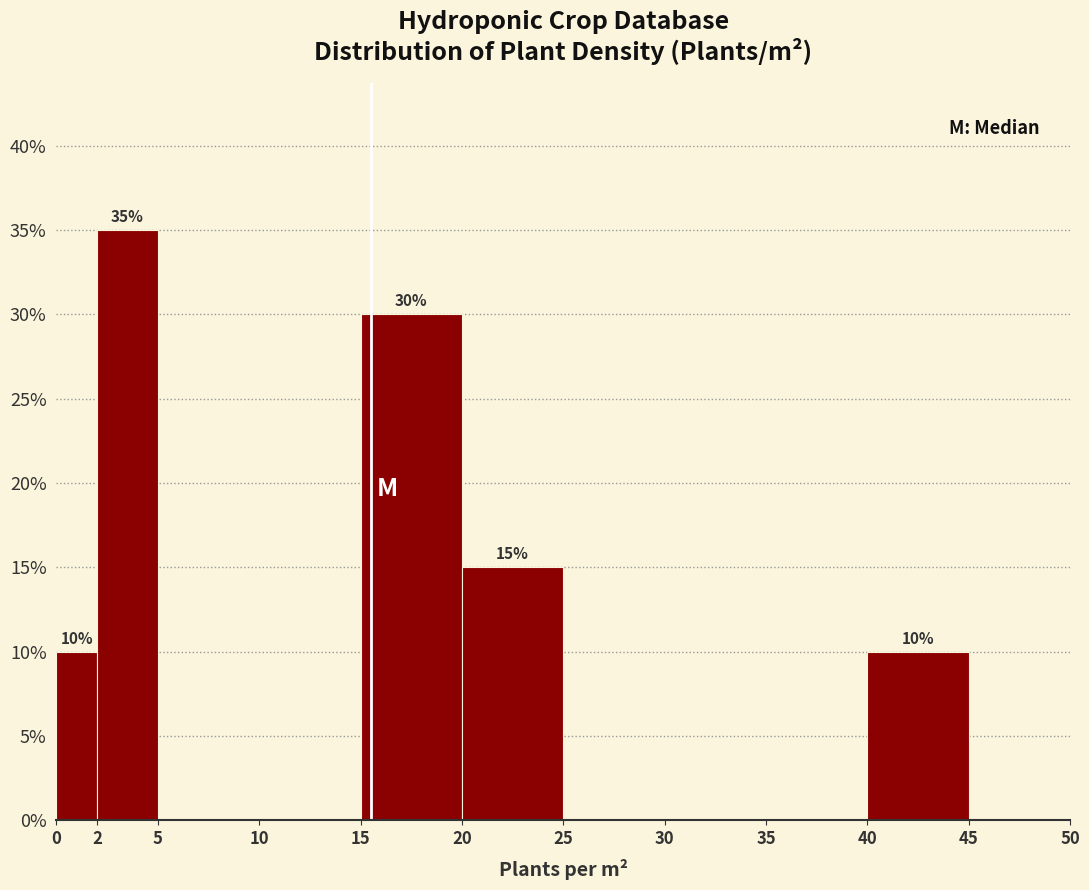

Which range on the x-axis has the tallest bar?

2 to 5